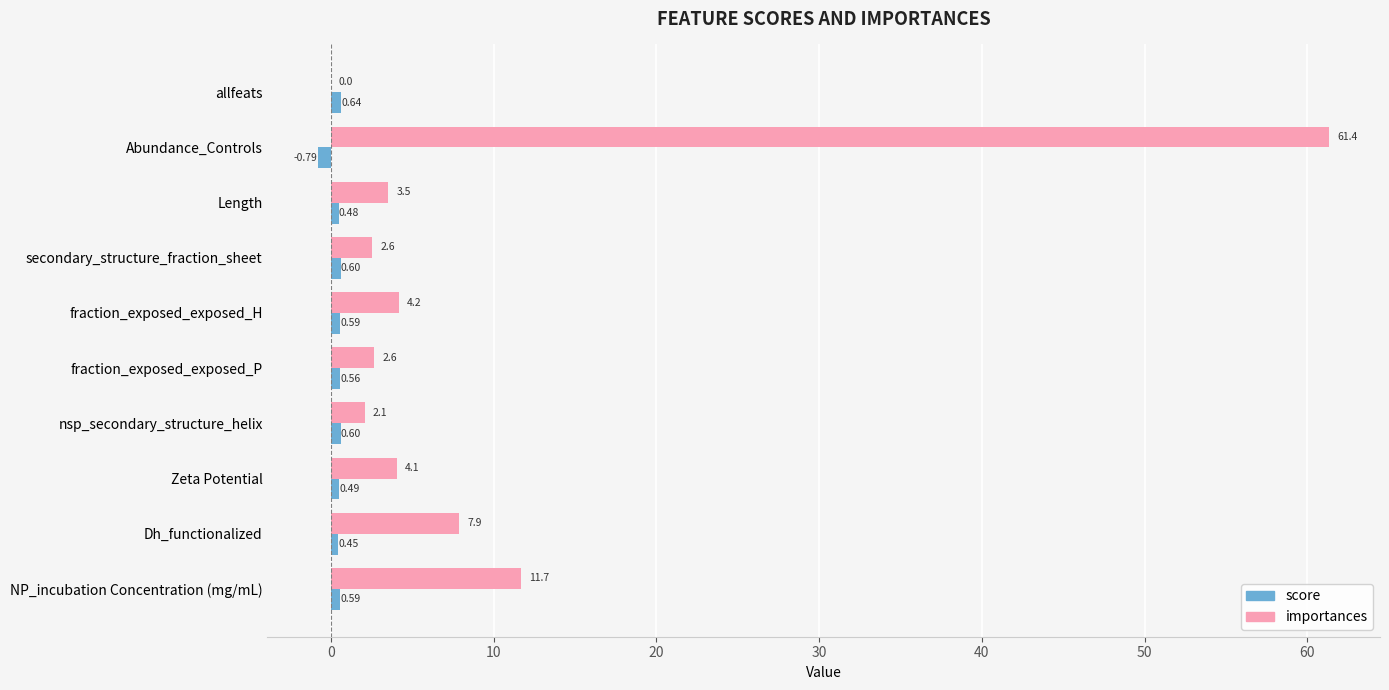

Is the value of score at fraction_exposed_exposed_P greater than the value of importances at Dh_functionalized?

No